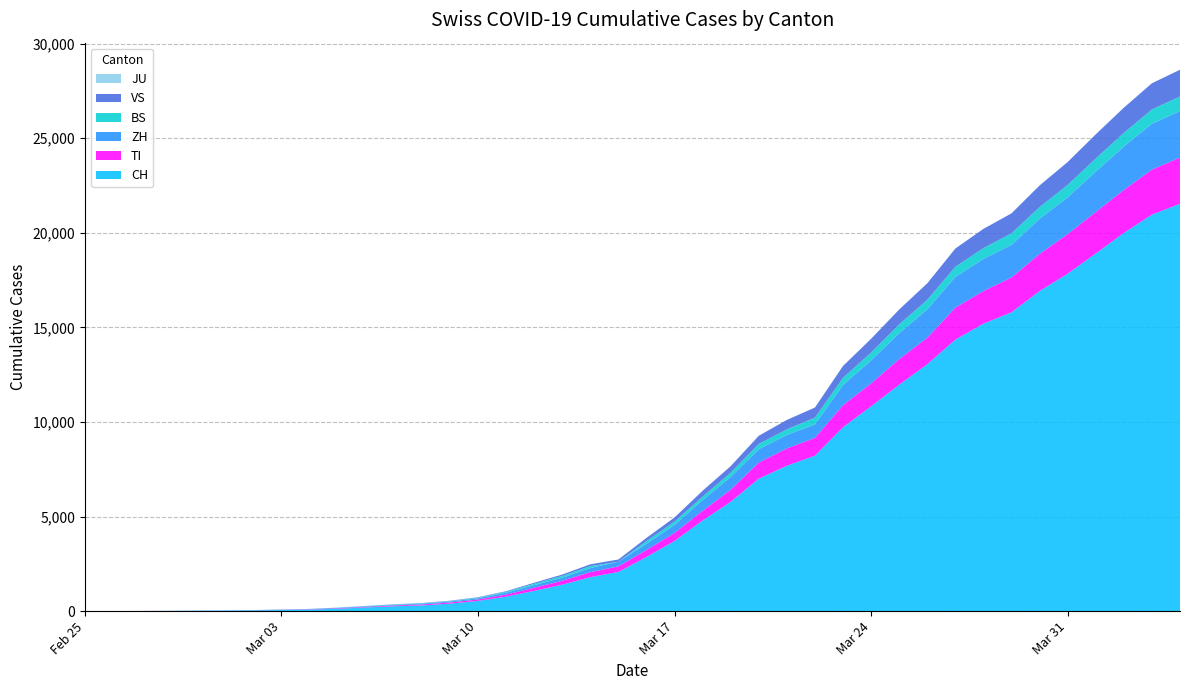

Reading right to left, what are all the values shown in this chart?

CH: 21529	20959	19991	18902	17836	16917	15795	15192	14353	13051	11967	10828	9724	8216	7685	7004	5780	4792	3709	2863	2071	1795	1398	1072	766	542	396	303	257	197	125	83	59	40	29	23	13	6	2	0
TI: 2442	2377	2271	2195	2091	1962	1837	1727	1688	1401	1354	1209	1162	945	916	849	638	511	426	368	293	265	206	163	108	75	61	49	41	28	25	13	8	4	2	2	1	1	1	0
ZH: 2461	2428	2300	2136	1947	1859	1733	1701	1627	1500	1368	1221	1073	711	711	711	679	568	429	326	250	218	163	140	101	62	49	40	34	29	23	15	13	10	7	6	2	2	0	0
BS: 767	754	714	687	653	617	605	569	530	501	462	410	374	356	297	270	220	181	164	143	0	100	92	73	49	33	28	24	21	15	8	3	3	1	1	1	1	1	0	0
JU: 0	0	0	0	0	0	0	0	0	0	0	0	0	0	0	0	0	0	0	0	0	0	0	0	0	0	0	0	0	0	0	0	0	0	0	0	0	0	0	0
VS: 1416	1383	1334	1282	1211	1144	1055	1017	968	874	793	728	628	535	498	436	349	312	225	172	115	98	76	53	30	22	17	12	7	6	5	4	3	3	2	1	1	0	0	0